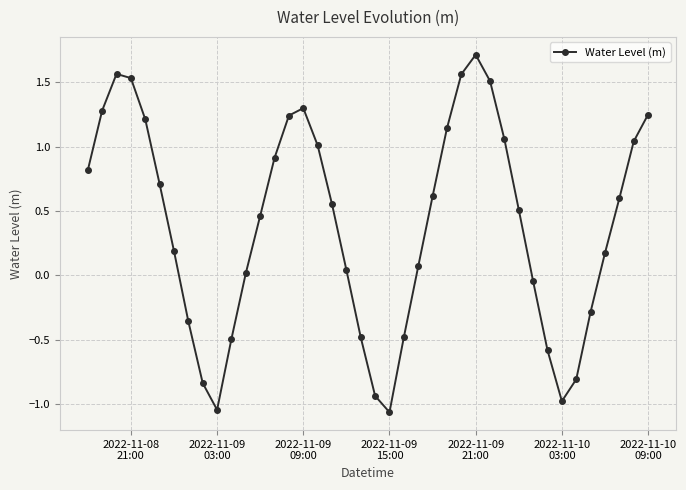

What is the value of the 20th point from the left?

-0.5